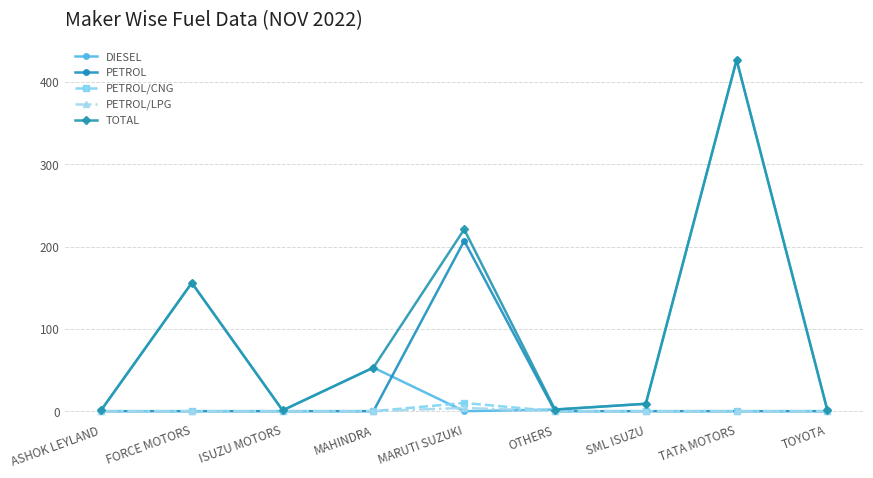

How many lines are shown in the chart?

5